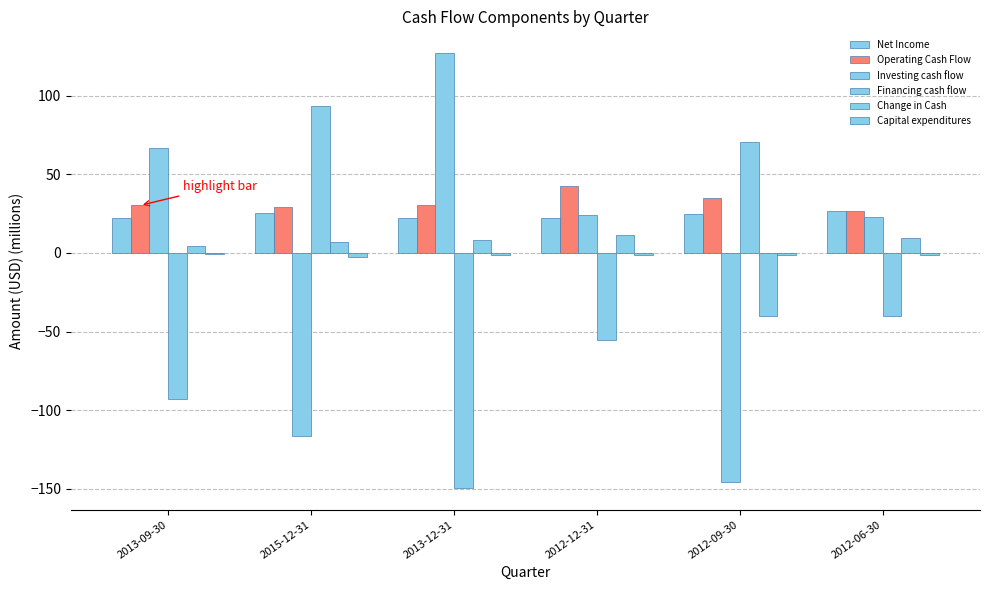

Rank the series by their maximum value, from highest to lowest.

Investing cash flow, Financing cash flow, Operating Cash Flow, Net Income, Change in Cash, Capital expenditures